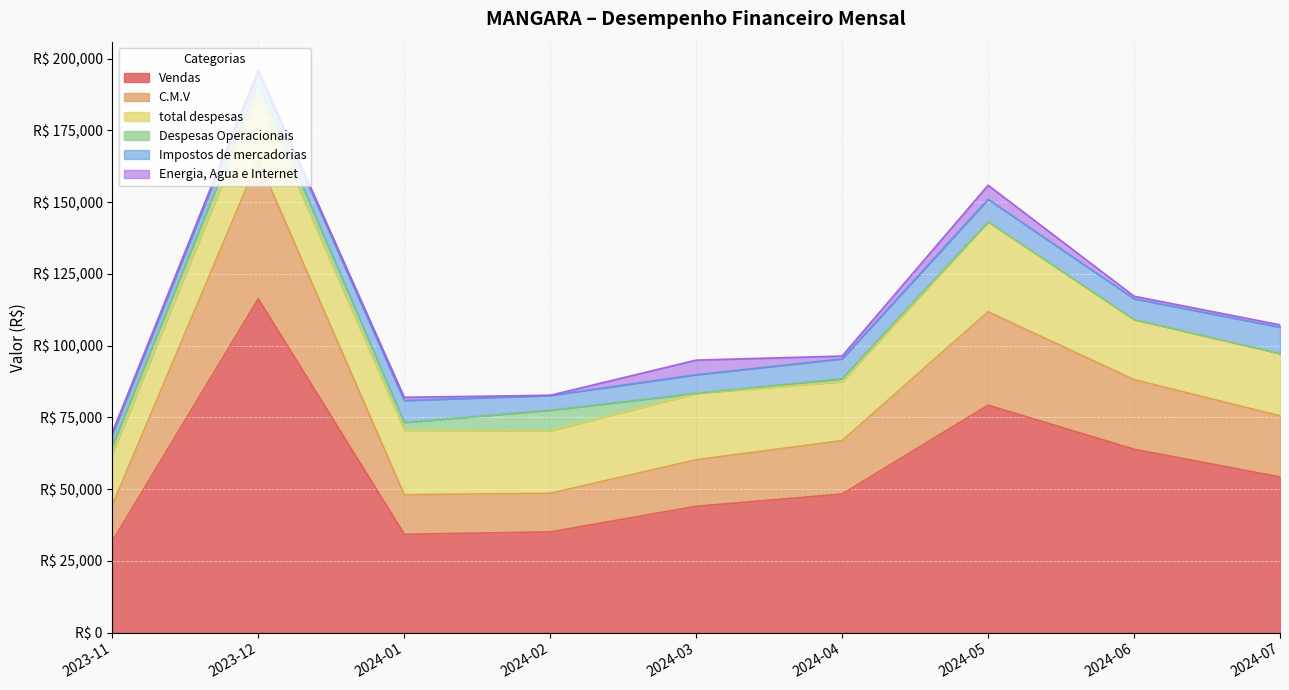

The Vendas series shows 79252.7 at 2024-05. True or false?

True